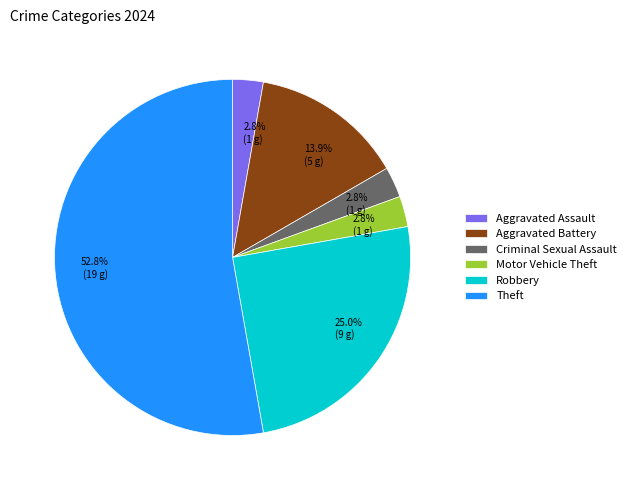

Combined, do Aggravated Battery and Aggravated Assault account for over 50%?

No